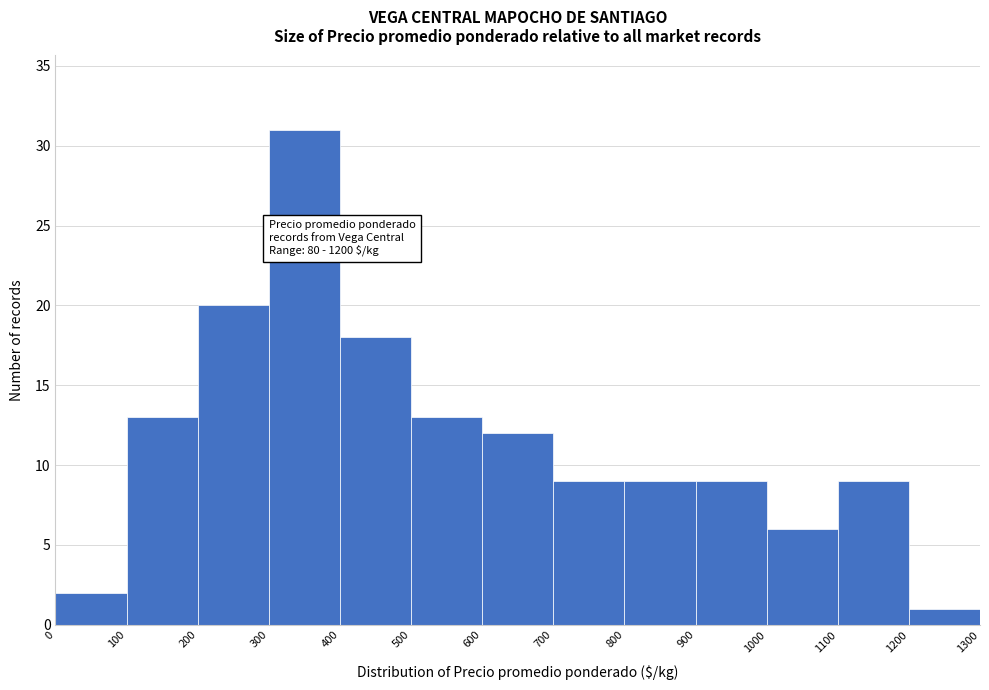

Which range on the x-axis has the tallest bar?

300 to 400